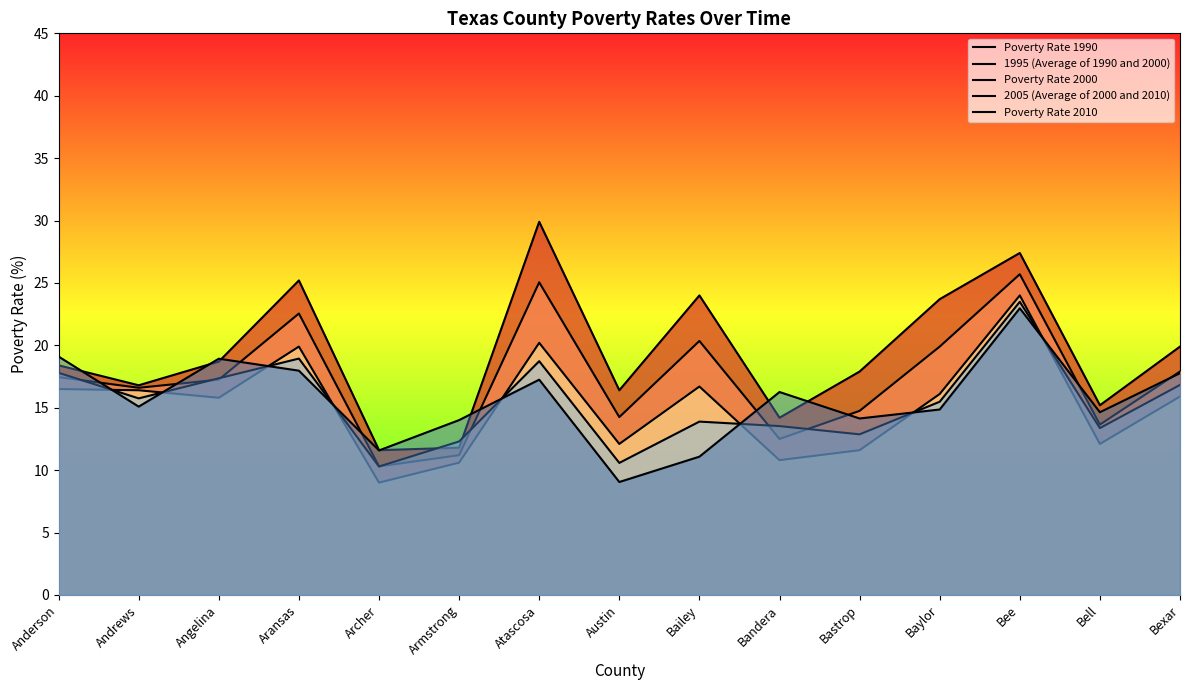

List the series in order of their peak value, lowest first.

Poverty Rate 2010, 2005 (Average of 2000 and 2010), Poverty Rate 2000, 1995 (Average of 1990 and 2000), Poverty Rate 1990